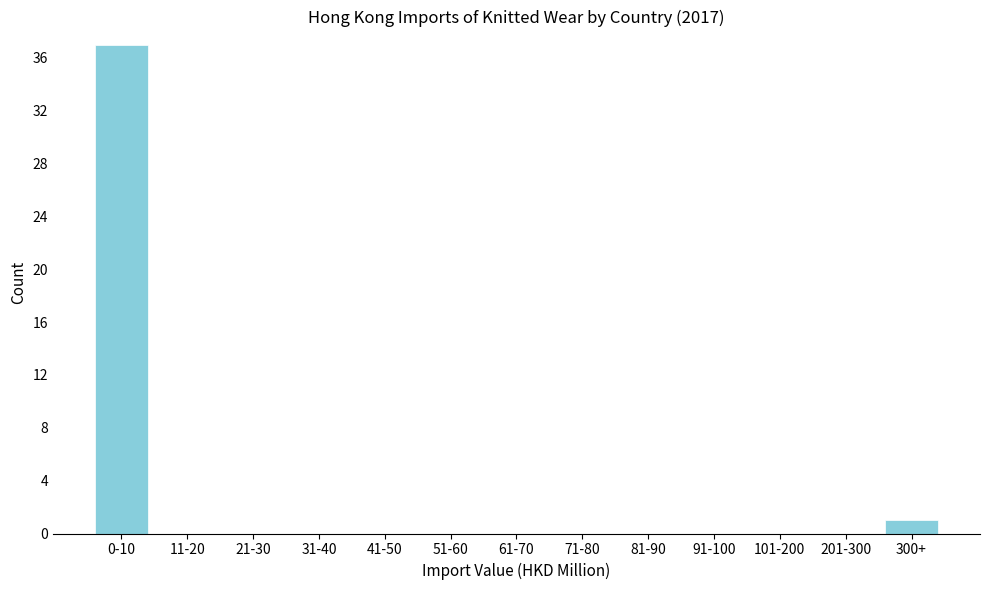

Reading right to left, extract all data points from this chart.

300+=1	201-300=0	101-200=0	91-100=0	81-90=0	71-80=0	61-70=0	51-60=0	41-50=0	31-40=0	21-30=0	11-20=0	0-10=37